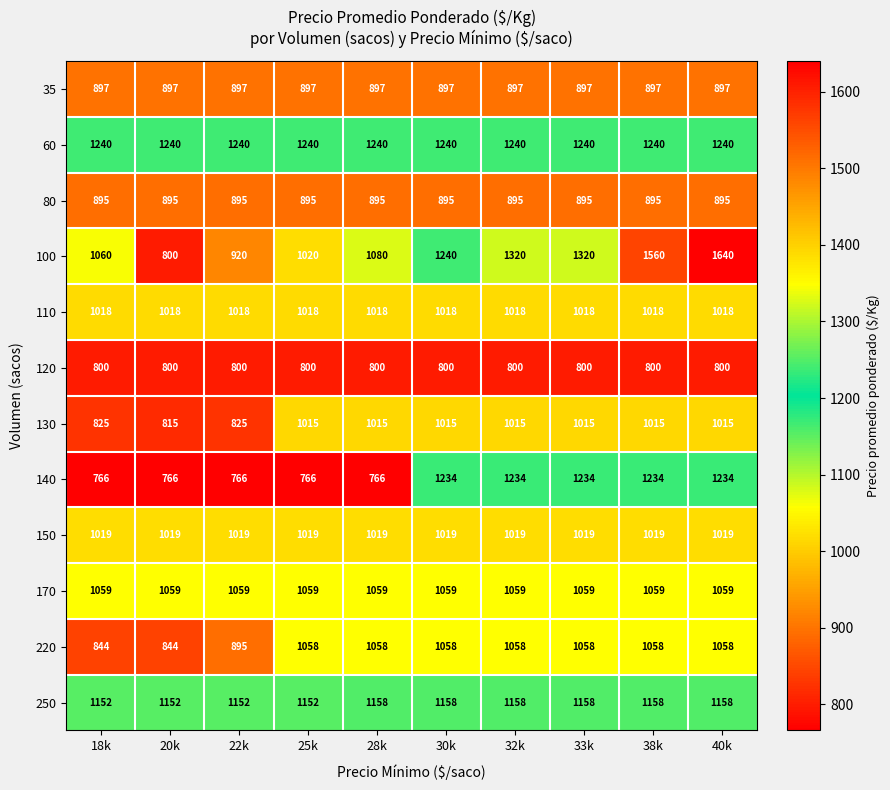

Count the number of categories in the chart.

10